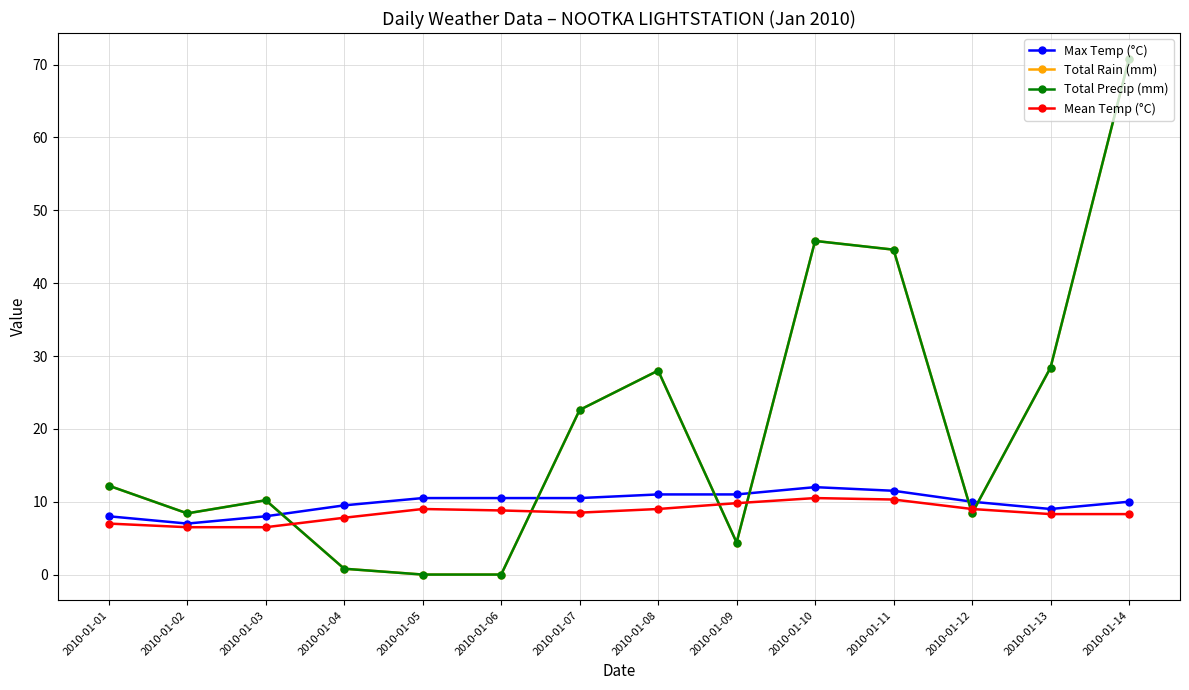

What is the total value across all series at 2010-01-14?

159.9